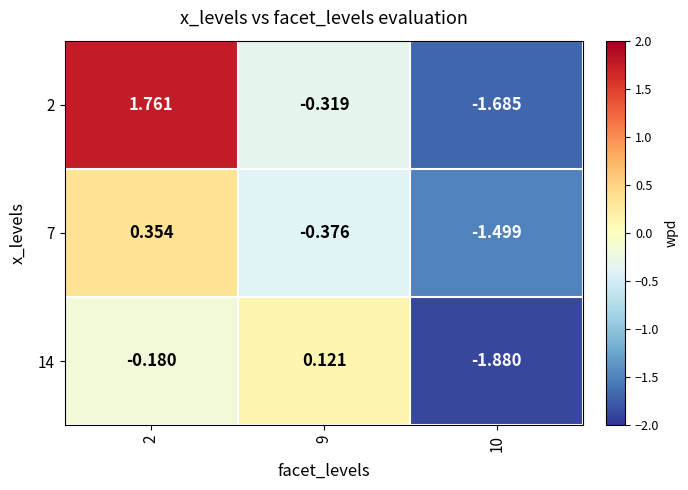

Is the value of 2 at 9 greater than the value of 14 at 2?

No